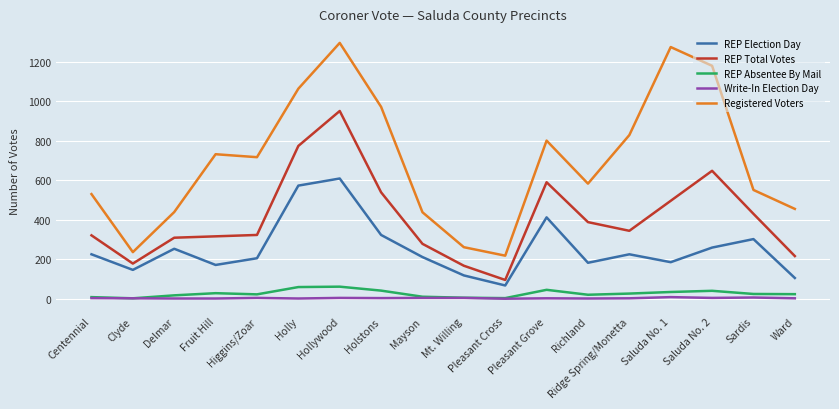

At which category is the sum across all series the highest?

Hollywood